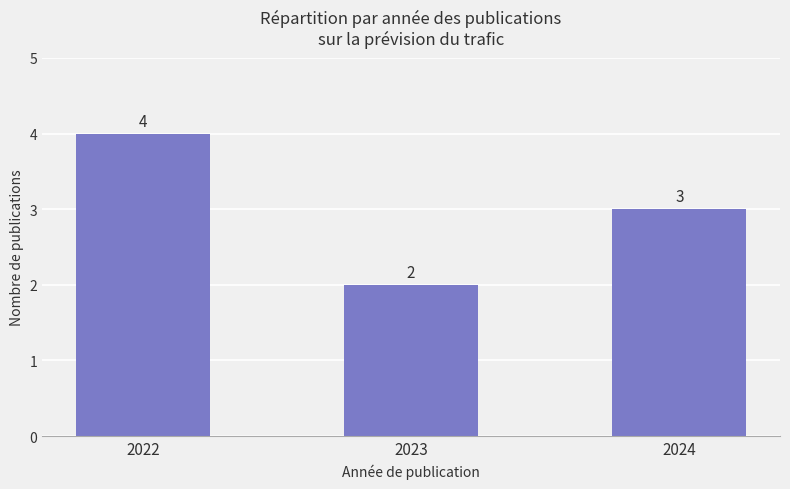

List the labels in order of value, smallest first.

2023, 2024, 2022